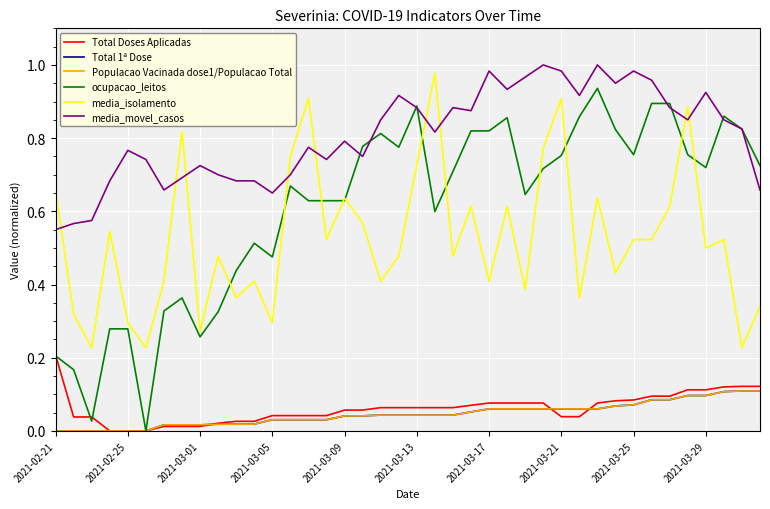

Is this an area chart (filled region under the line)?

No